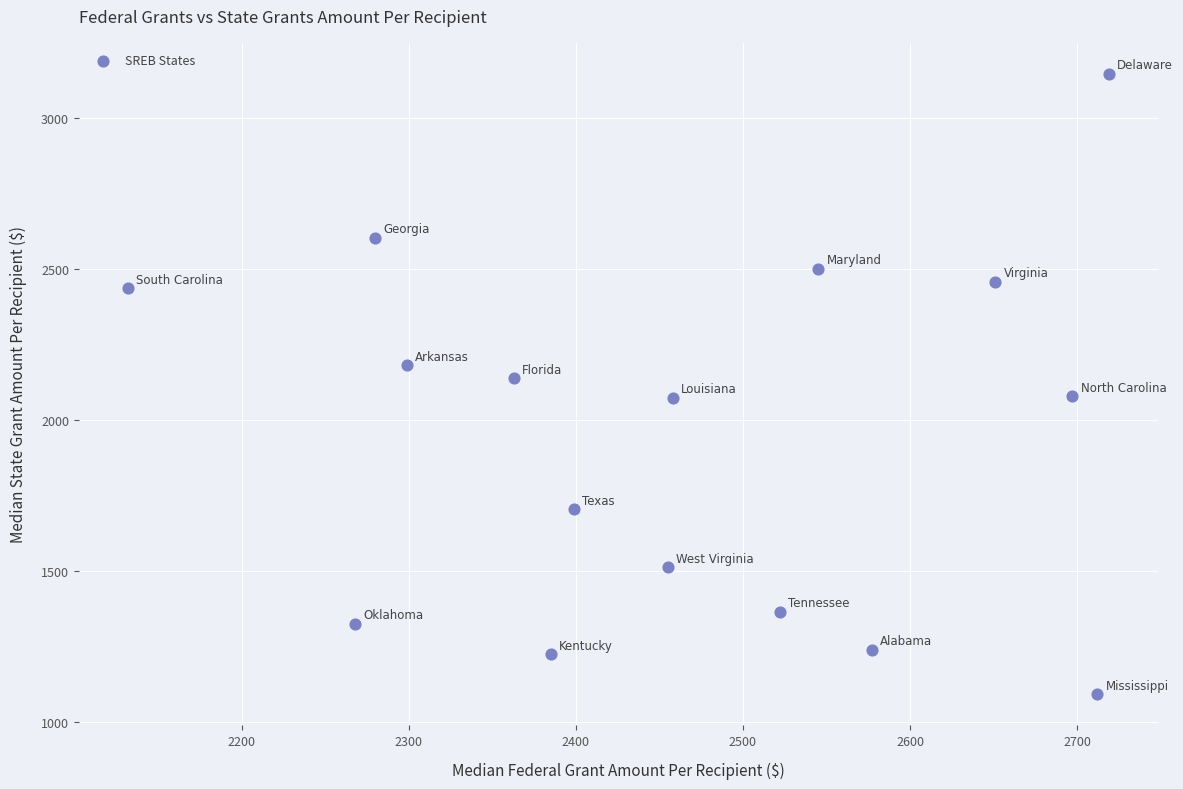

What is the range of Y values (max minus min)?

2052